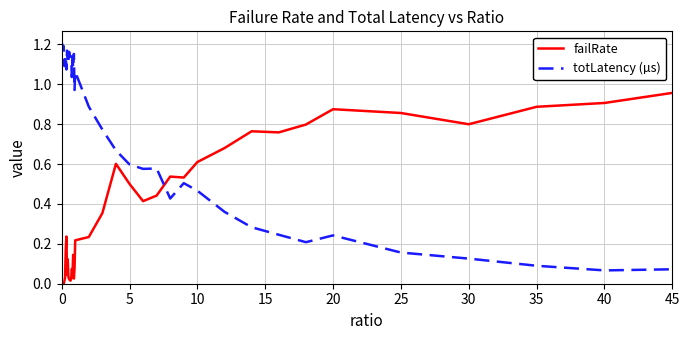

Rank the series by their average value, from lowest to highest.

failRate, totLatency (µs)